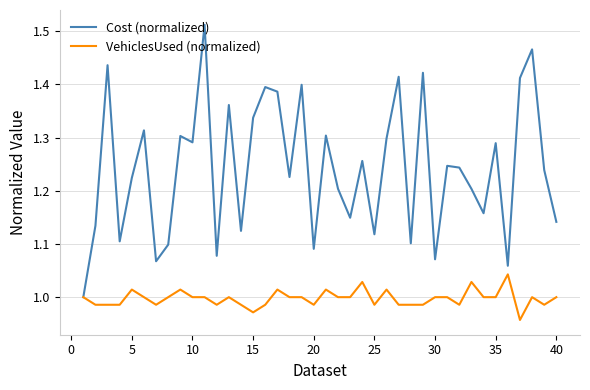

What are all the series names shown in the legend?

Cost (normalized), VehiclesUsed (normalized)